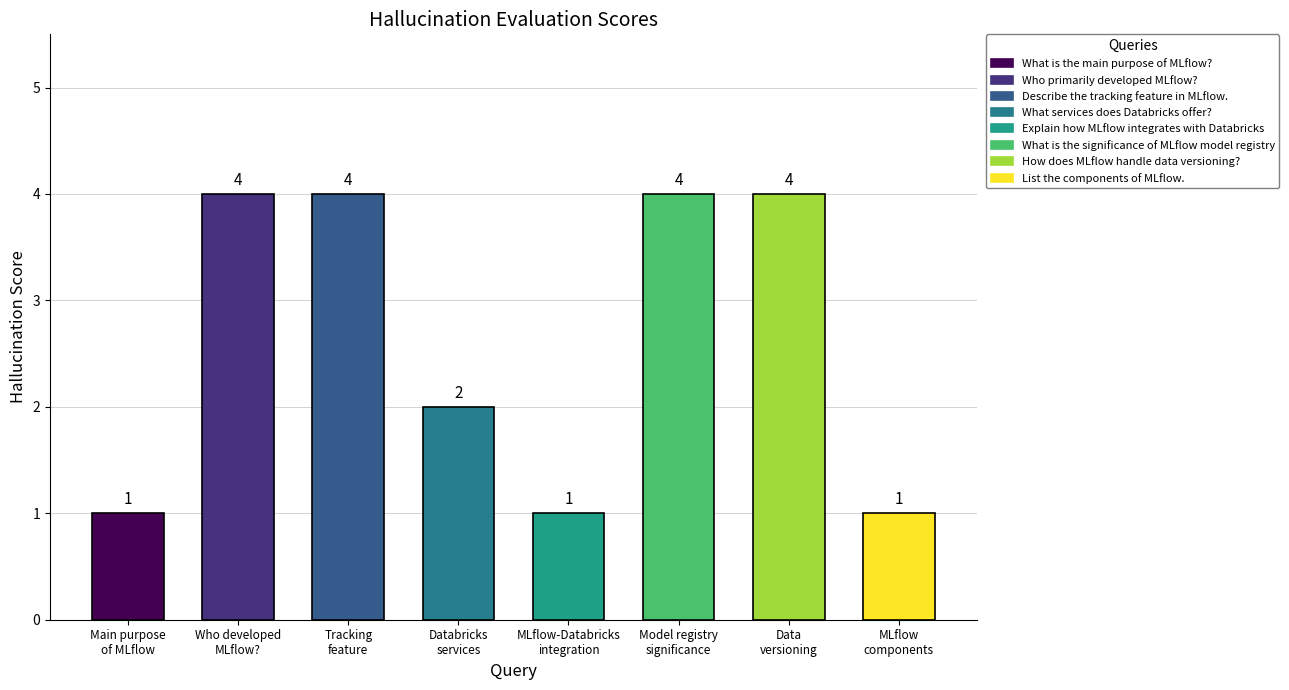

Reading right to left, list all the values displayed in this chart.

1	4	4	1	2	4	4	1